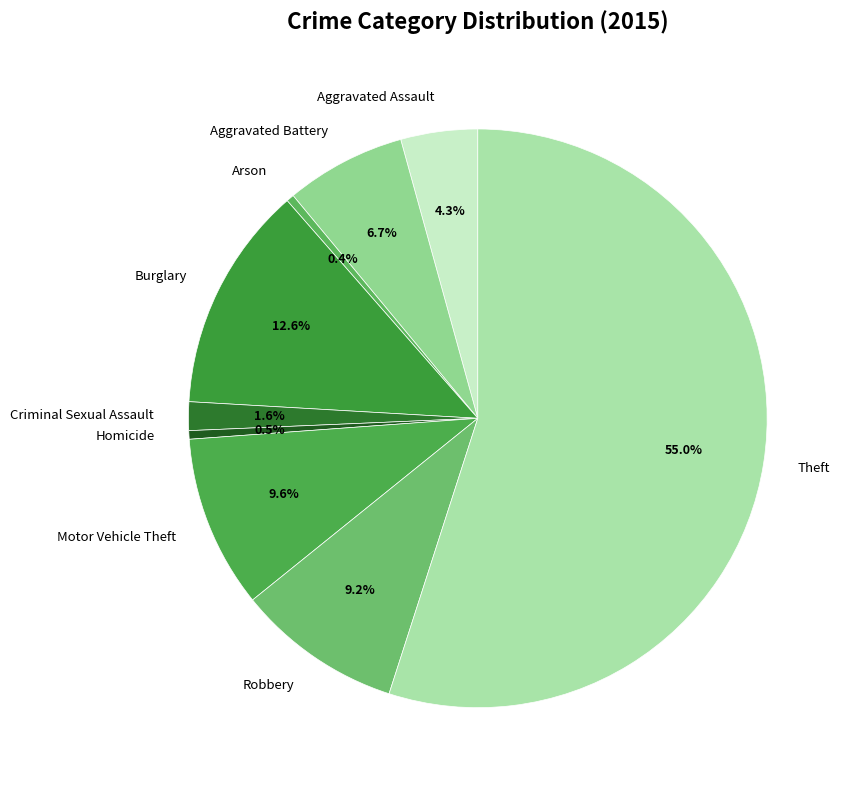

What is the majority slice?

Theft